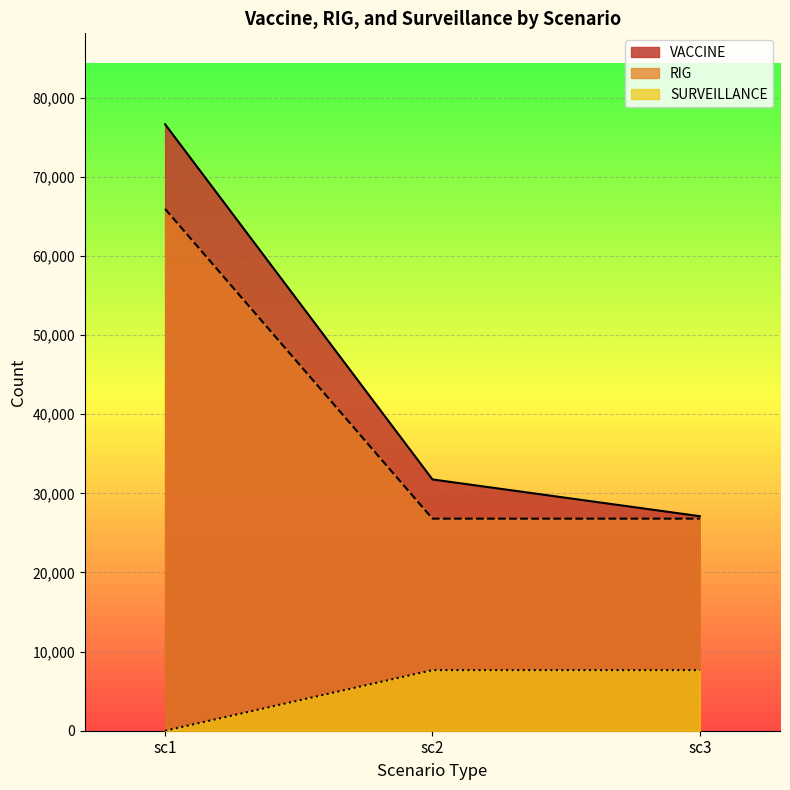

List the series in order of their peak value, lowest first.

SURVEILLANCE, RIG, VACCINE